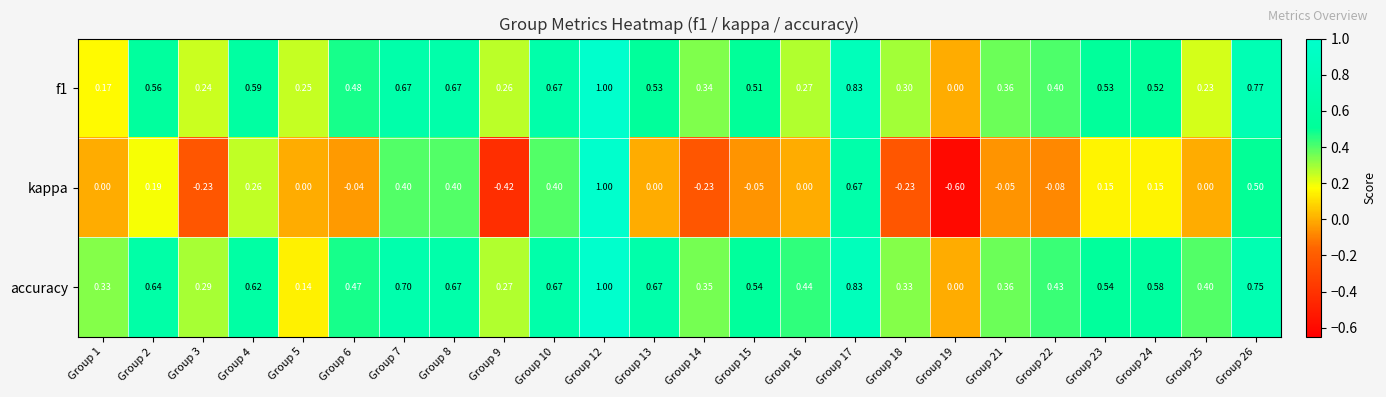

Which series changed the most between Group 21 and Group 22?

accuracy